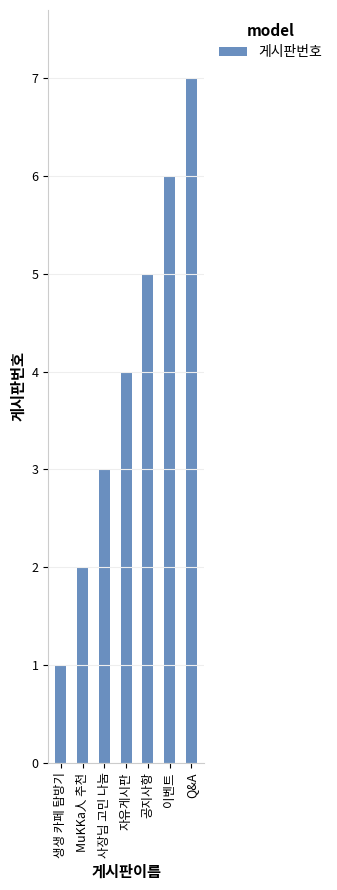

How many data points are less than 4?

3